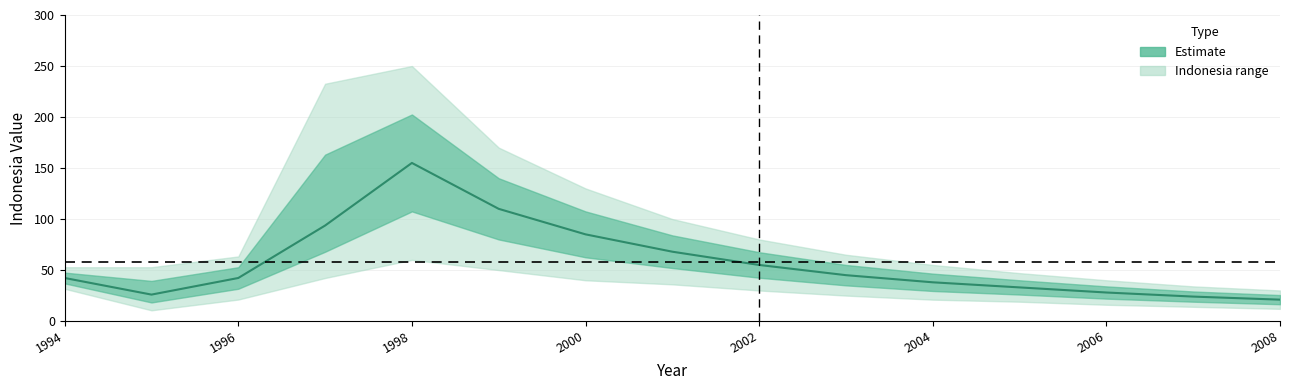

Between 2004 and 2008, which is larger?

2004